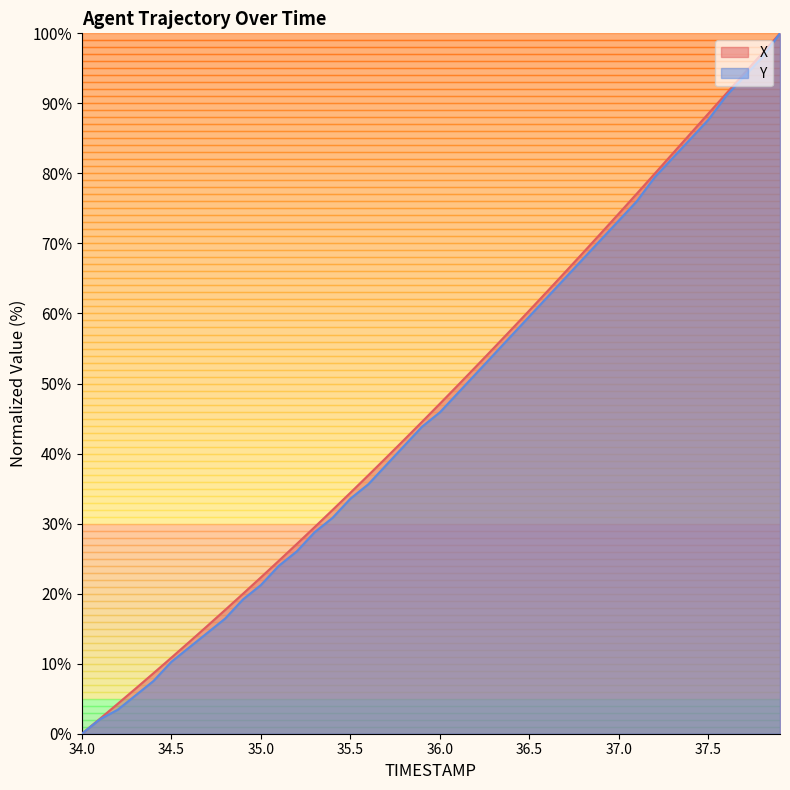

The Y series shows 70.5 at 36.0. True or false?

False